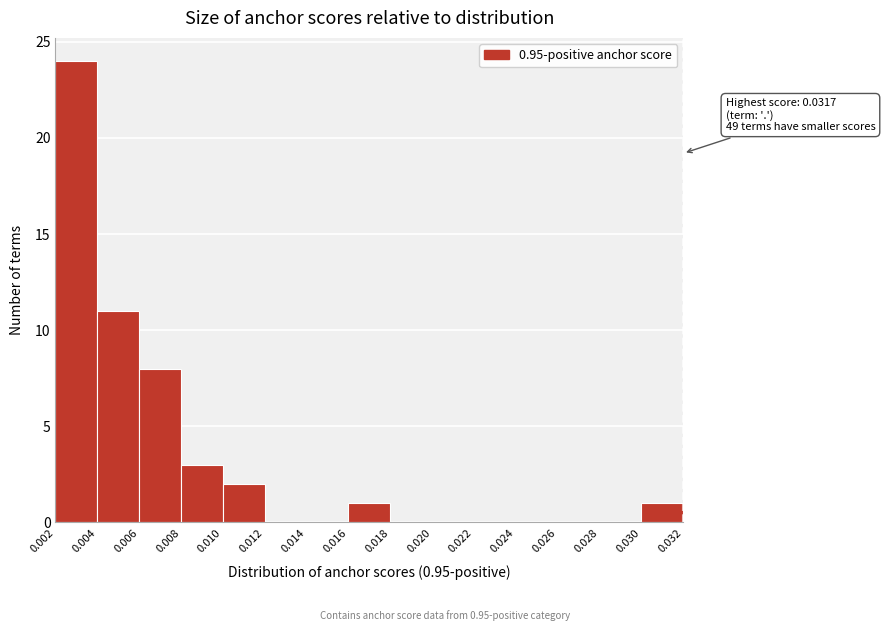

Which range on the x-axis has the tallest bar?

0.002 to 0.004